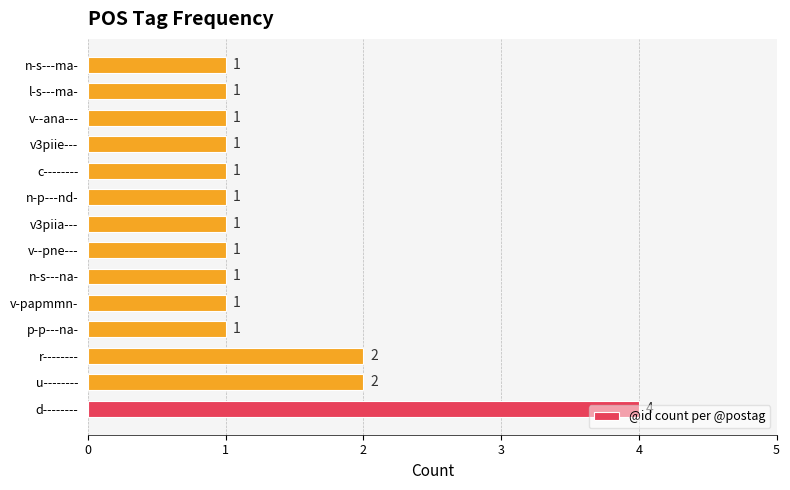

True or false: the data shows 1 at n-s---ma-.

True